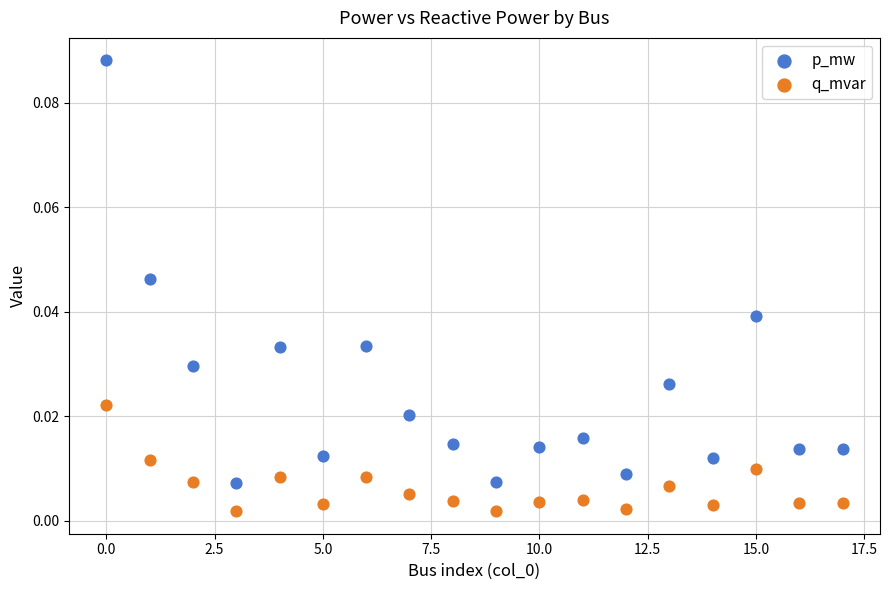

What are all the series names shown in the legend?

p_mw, q_mvar